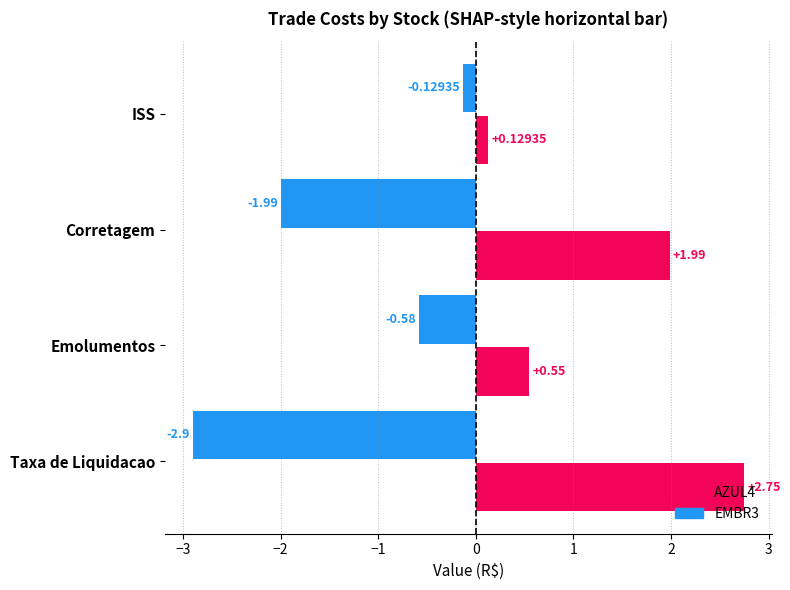

What is the sum of all EMBR3 values?

-5.6